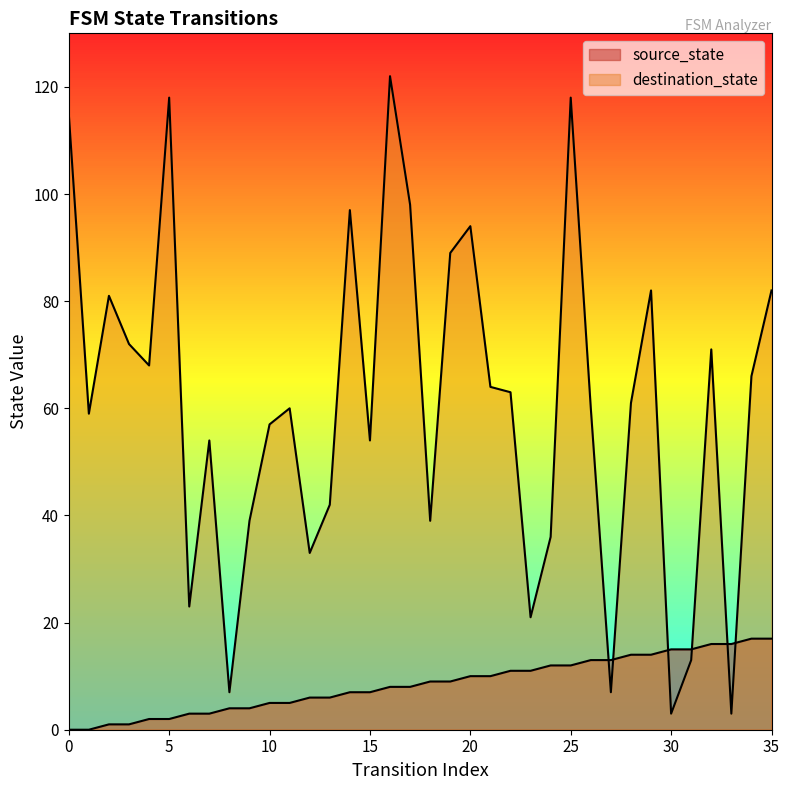

How many times do source_state and destination_state cross each other?

6